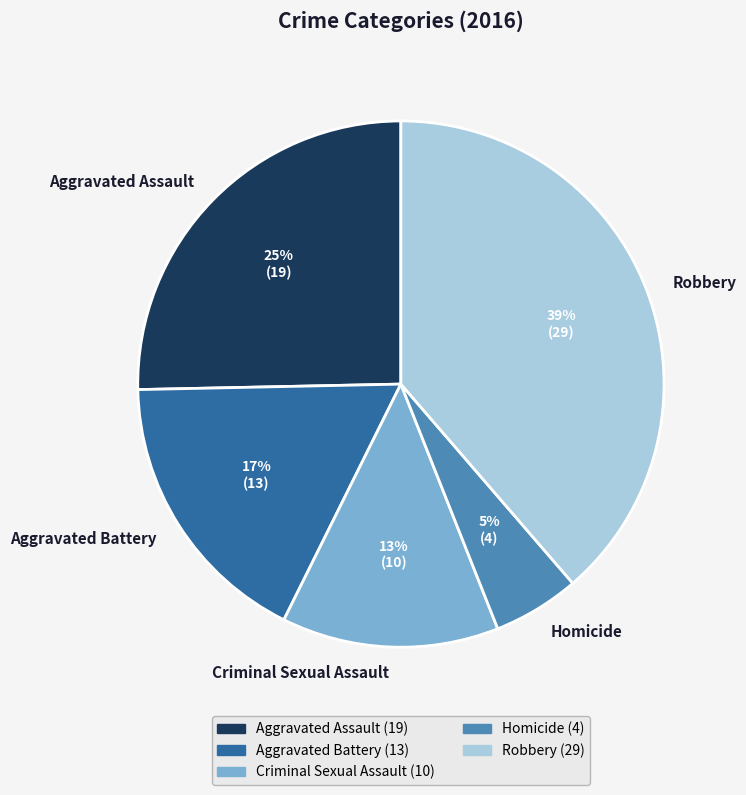

Is there a majority slice in this chart?

No